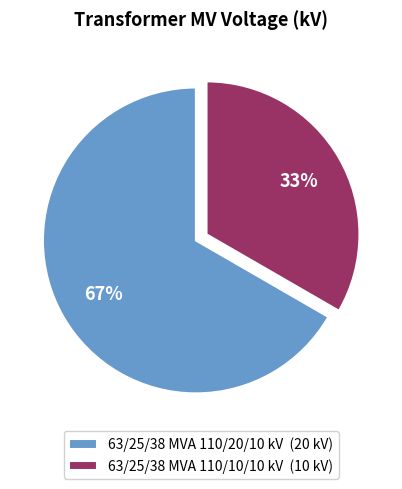

Which has a higher value, 63/25/38 MVA 110/20/10 kV or 63/25/38 MVA 110/10/10 kV?

63/25/38 MVA 110/20/10 kV